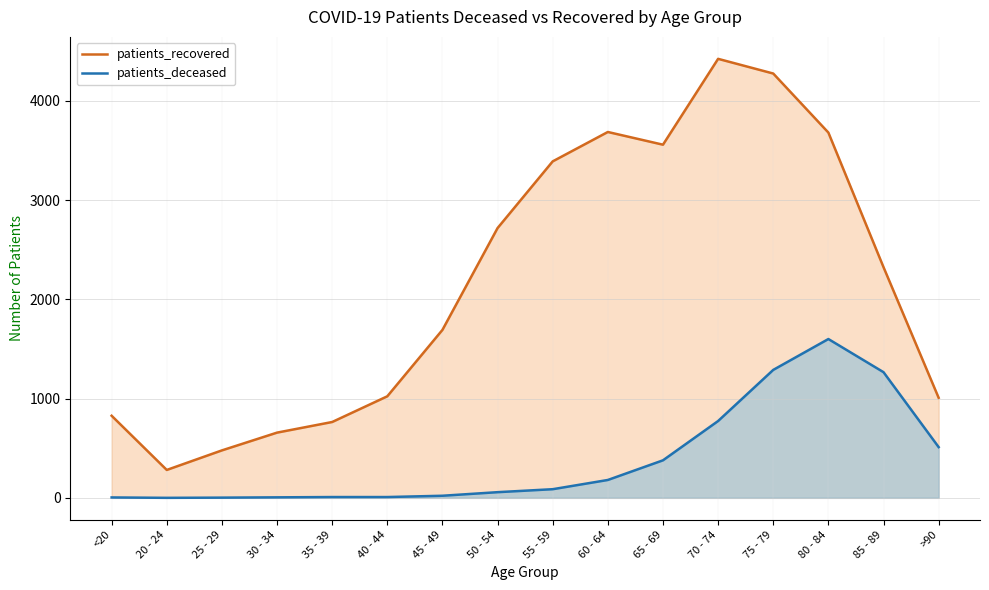

Reading right to left, list all the values displayed in this chart.

patients_deceased: 511	1266	1600	1289	774	378	180	87	57	21	8	8	5	2	0	4
patients_recovered: 1008	2324	3680	4275	4423	3558	3686	3390	2718	1692	1023	764	657	478	281	827